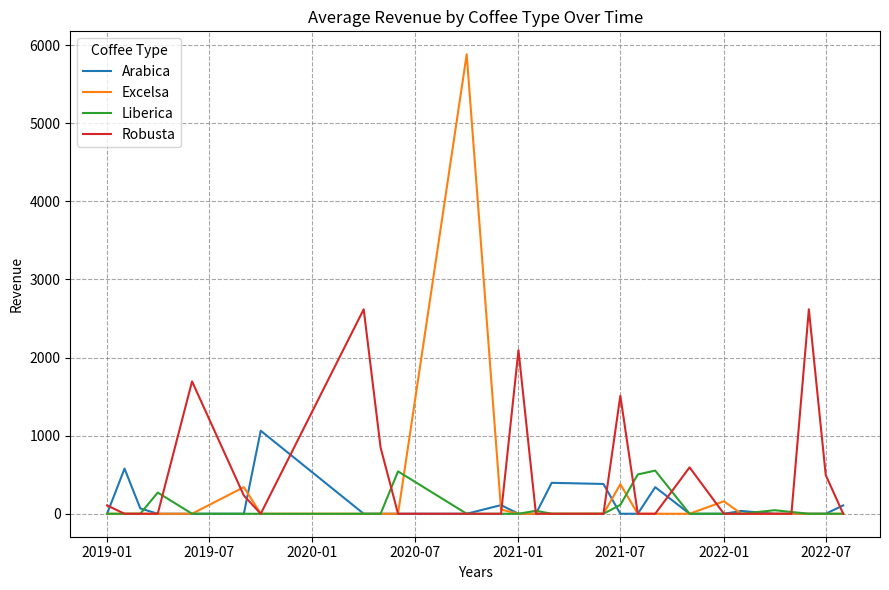

Which series has the widest spread of values?

Excelsa